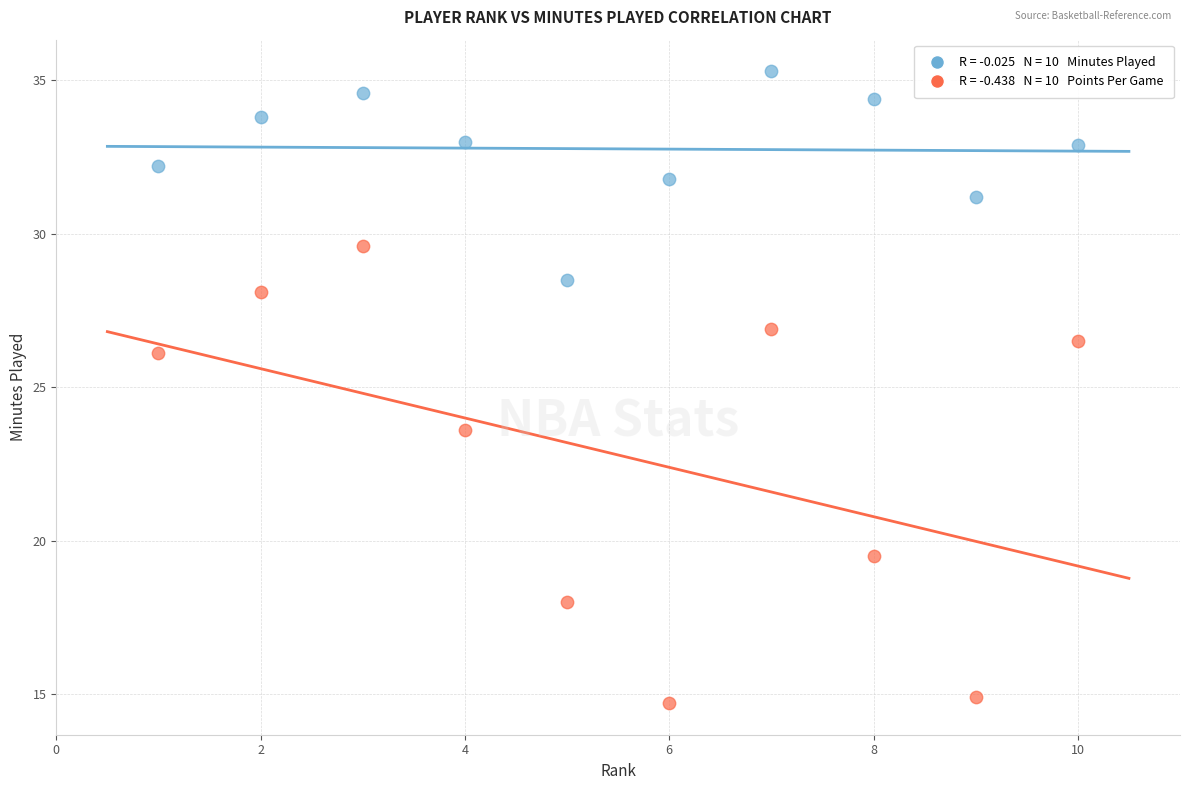

Across all series, what Y value is closest to 25?

26.1